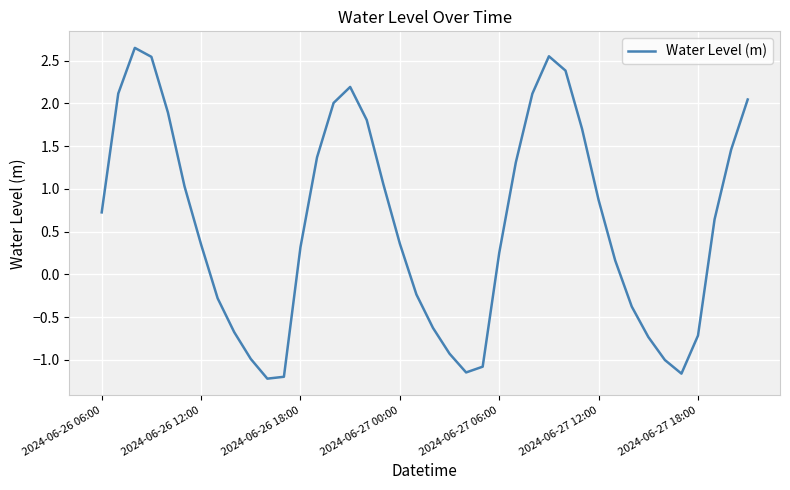

What is the difference between the maximum and minimum values?

3.9